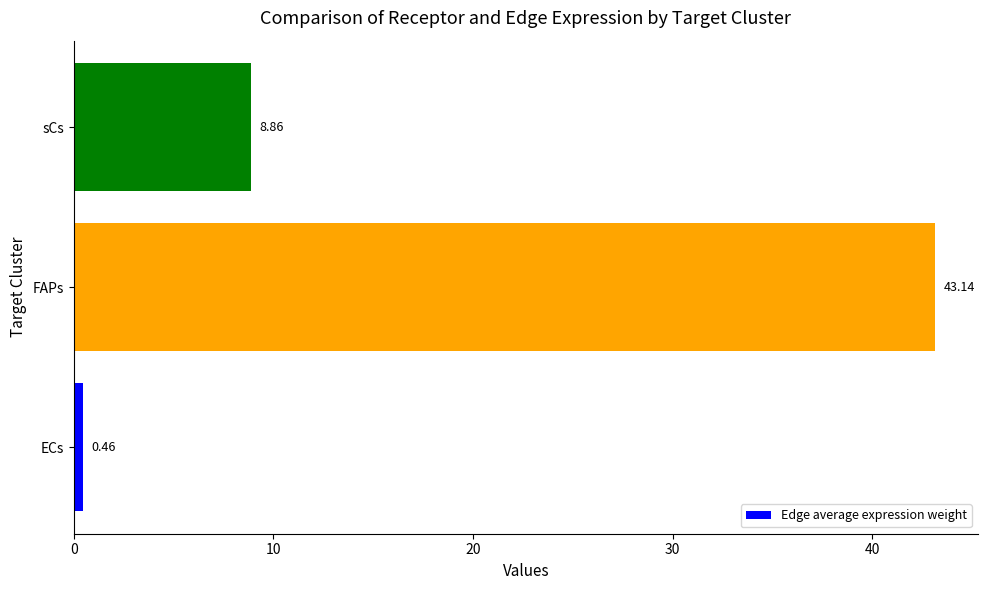

What is the maximum value shown in the chart?

43.1